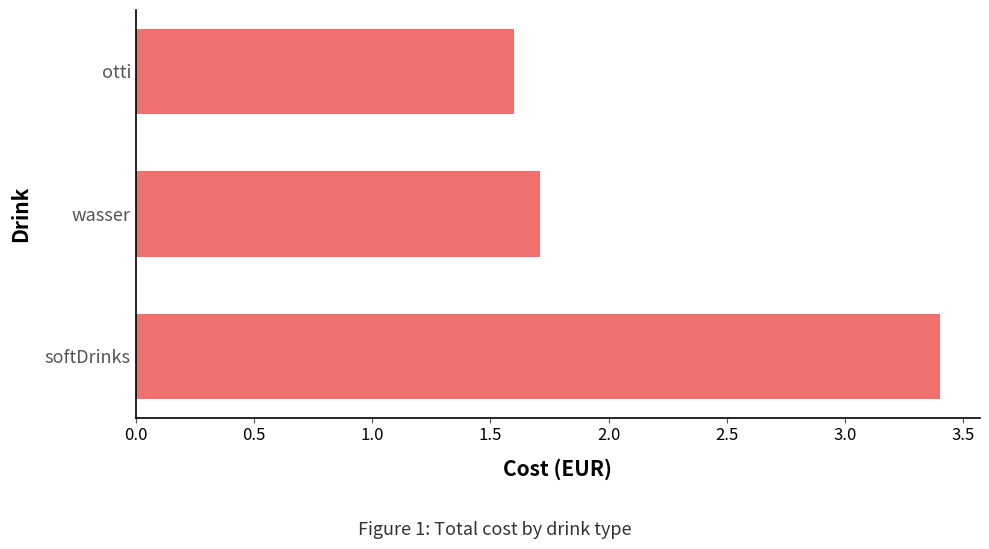

Reading bottom to top, list all the values displayed in this chart.

3.4	1.7	1.6